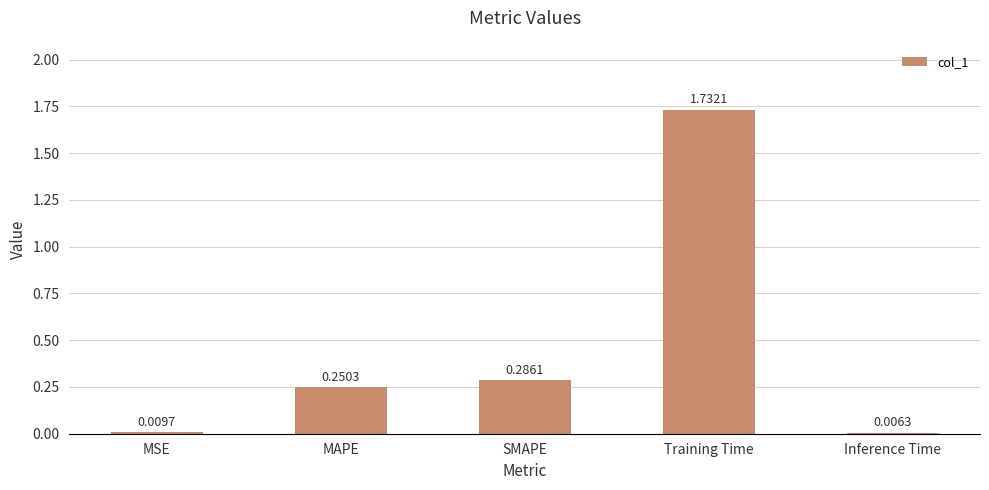

What is the change in value from MSE to SMAPE?

+0.3